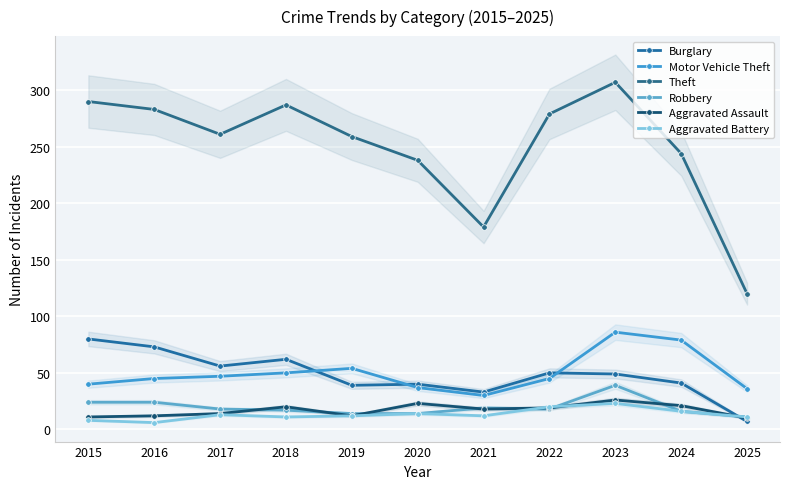

Is the value of Motor Vehicle Theft at 2020 greater than the value of Robbery at 2016?

Yes